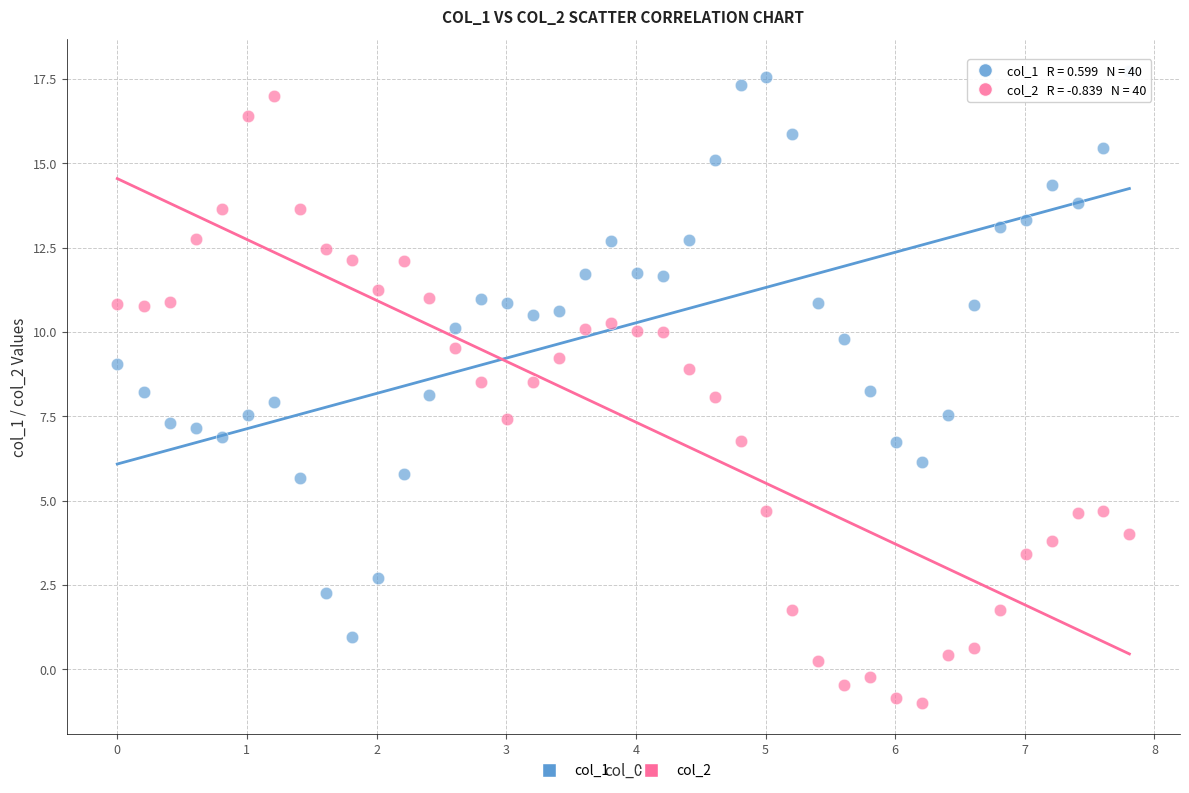

Which series reaches the minimum Y coordinate?

col_2